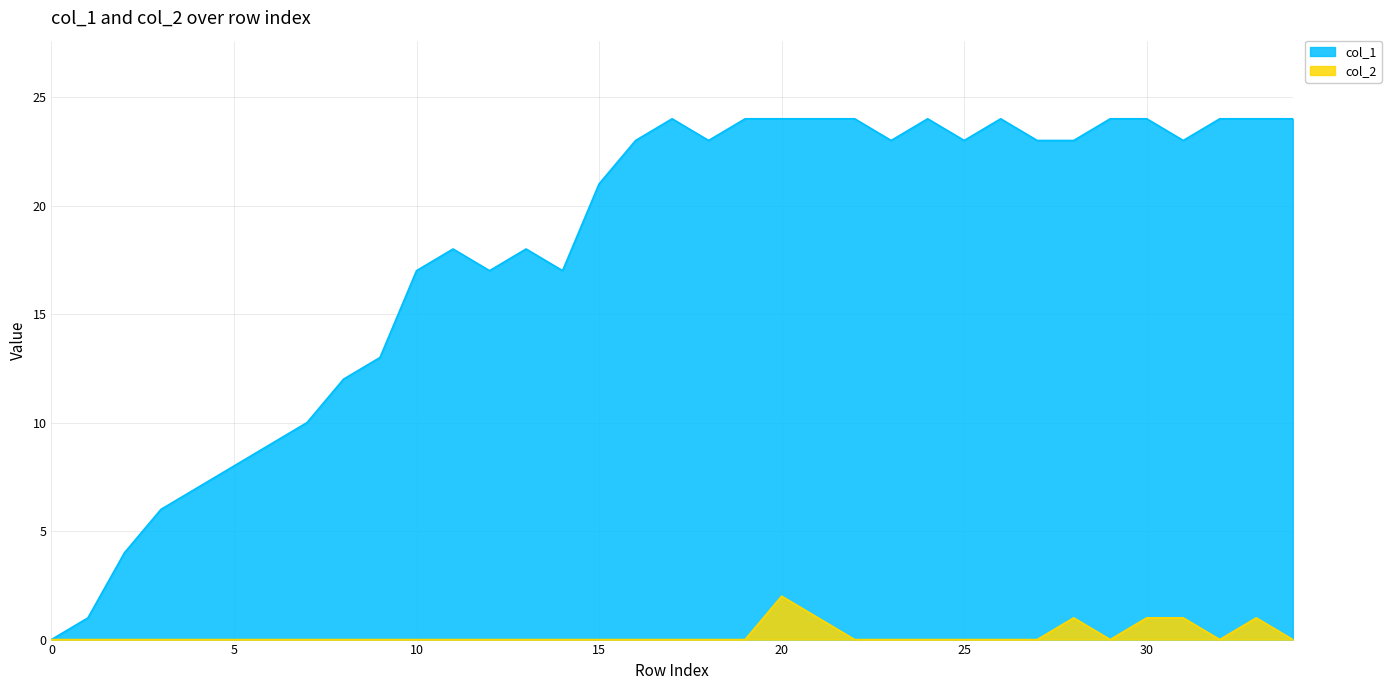

What is the average value of the col_1 series?

18